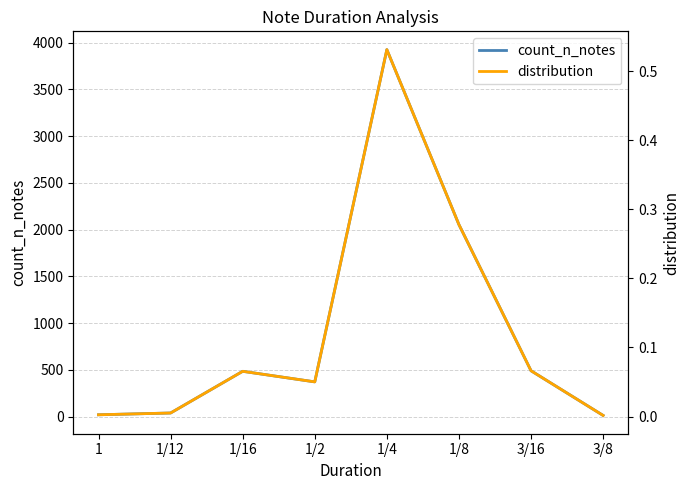

What is the label of the 2nd point from the right?

3/16